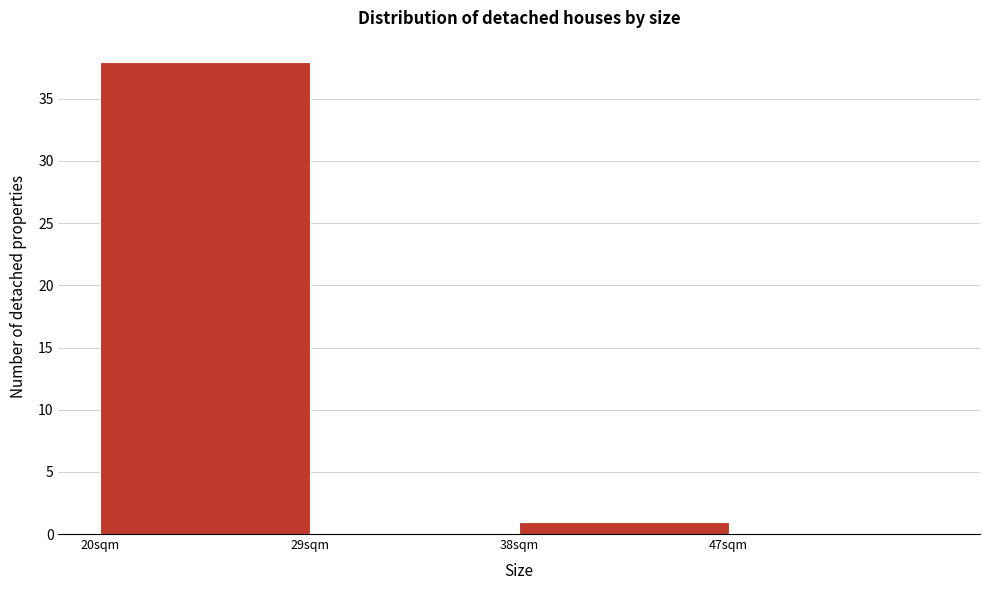

Over which range of the x-axis is the bar tallest?

20 to 29